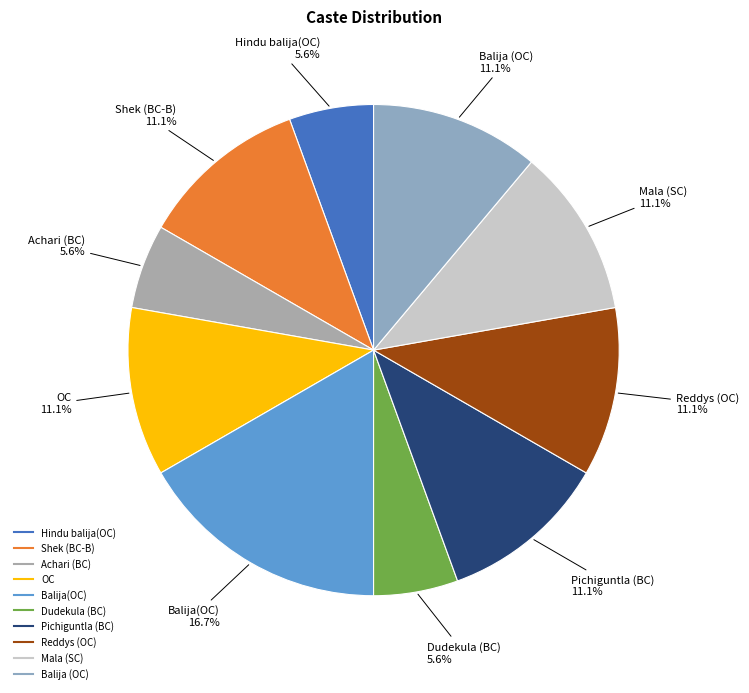

To the nearest percent, what percentage of the pie is Mala (SC)?

11%